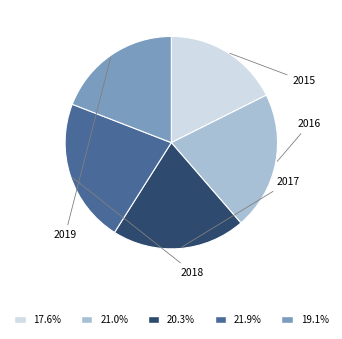

Count the number of slices in the pie.

5